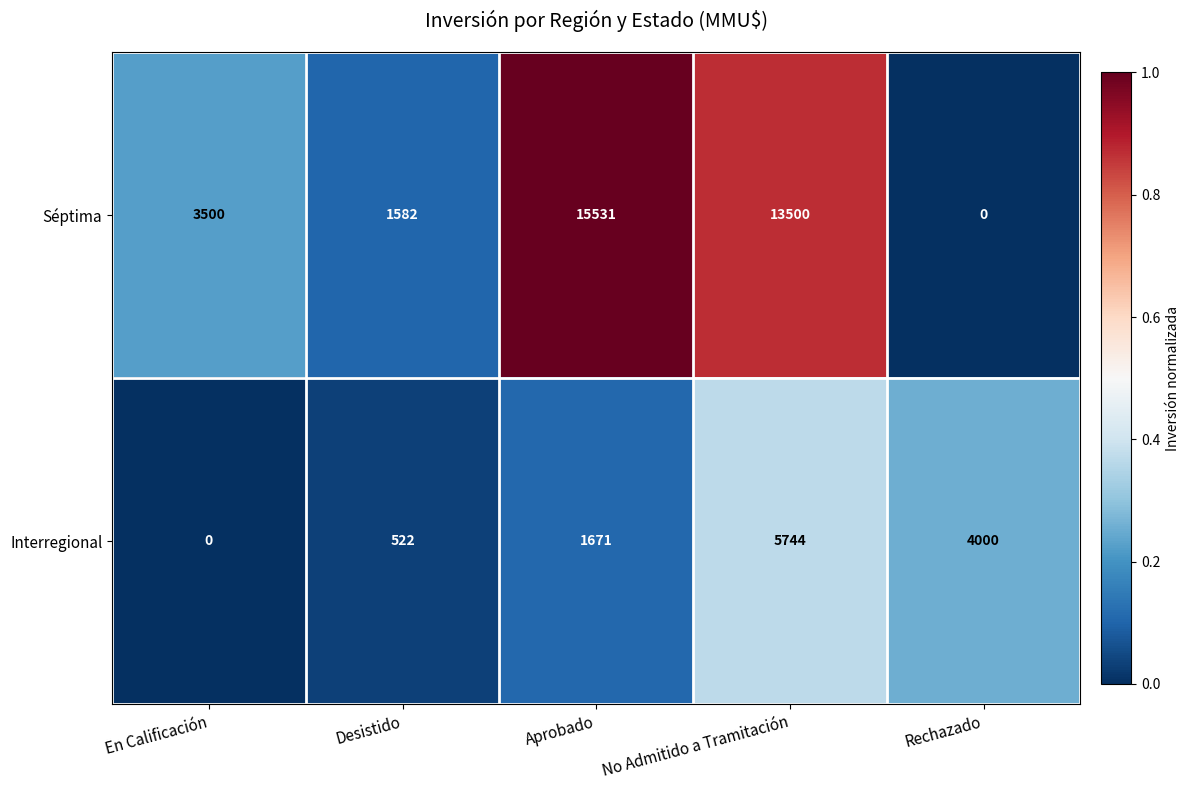

Which category has the highest value in the Séptima series?

Aprobado